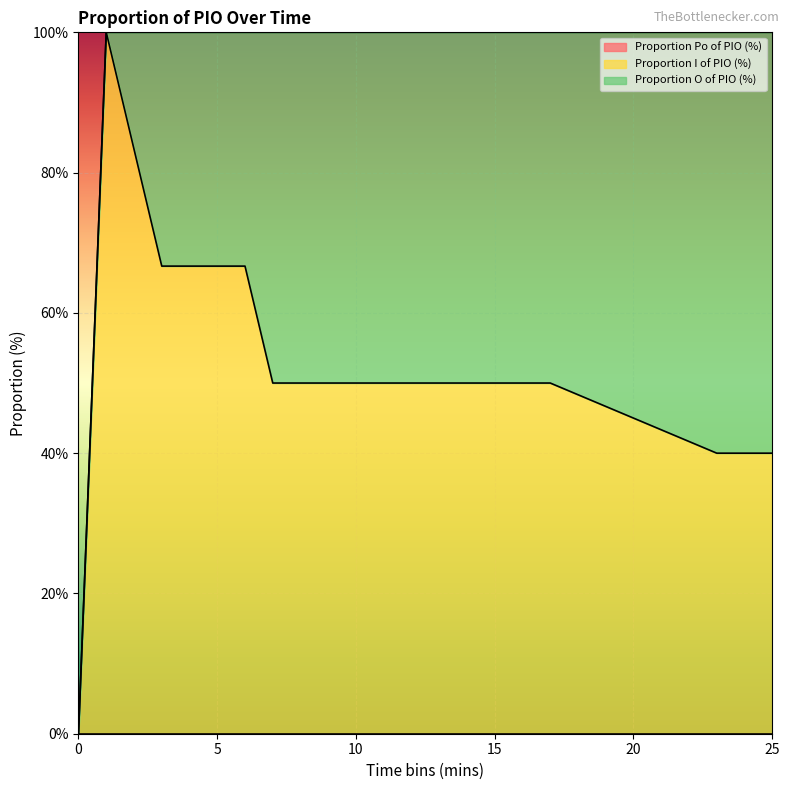

What is the average value of the Proportion O of PIO (%) series?

43.2